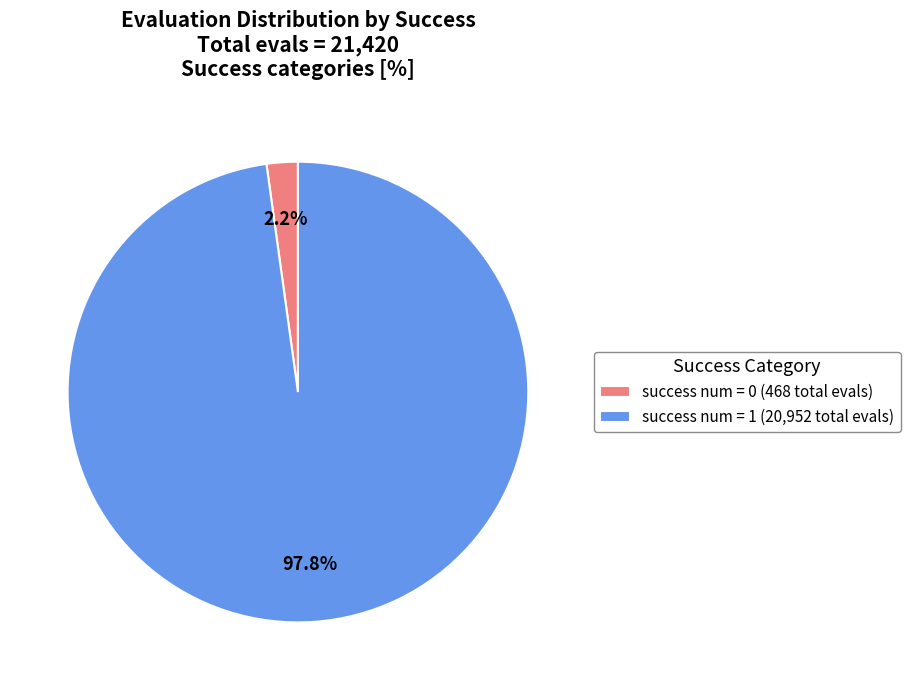

To the nearest percent, what percentage of the pie is success num = 0?

2%